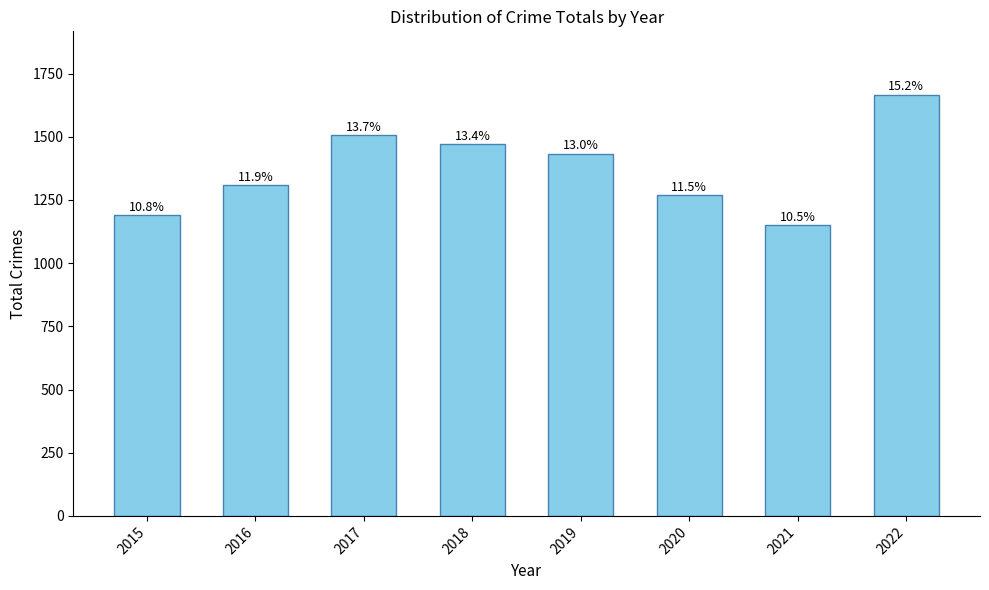

What is the ratio of the value at 2018 to the value at 2021?

1.3